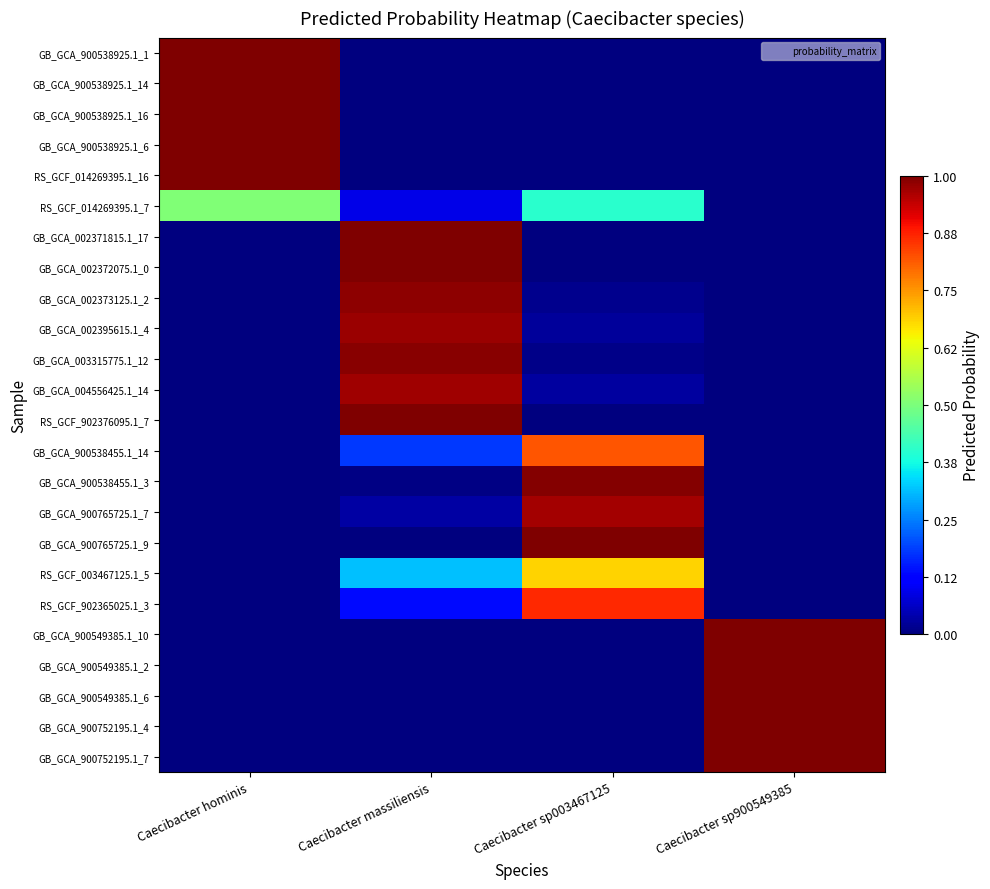

Which has a higher value, Caecibacter hominis or Caecibacter sp003467125?

Caecibacter hominis